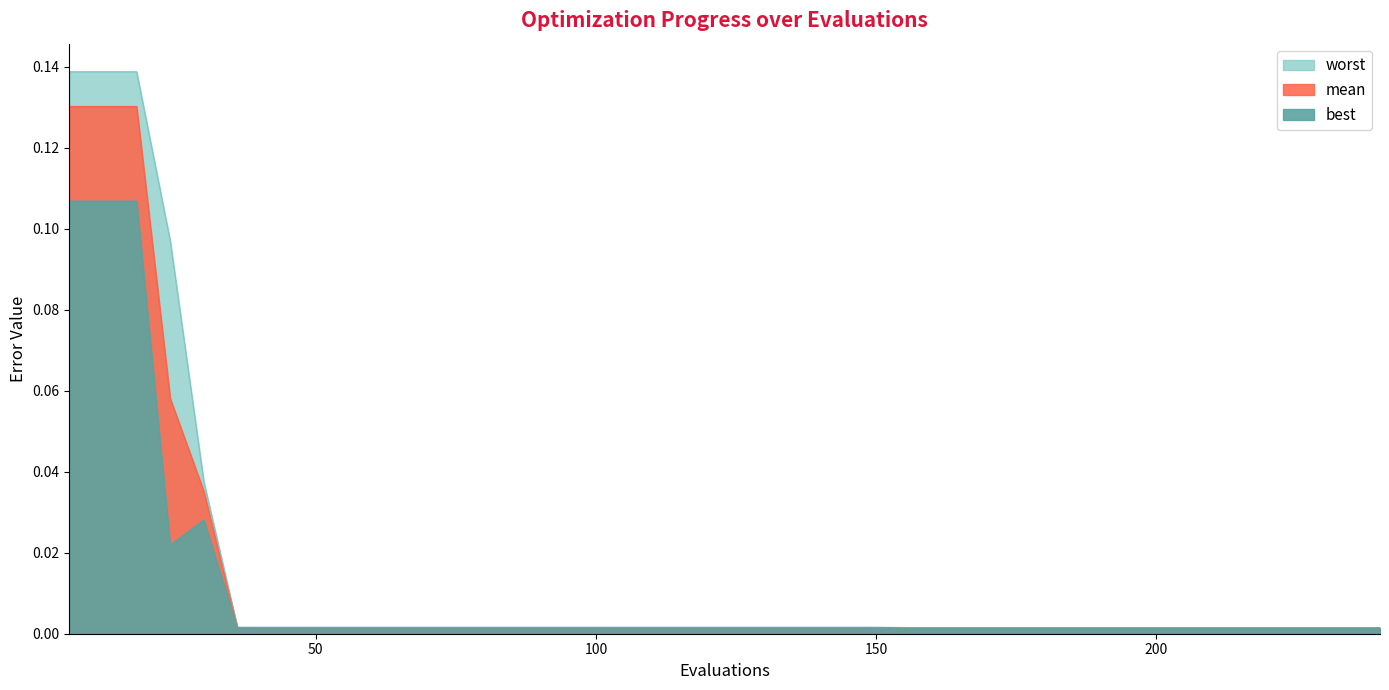

How many interior local valleys does the best series have?

1